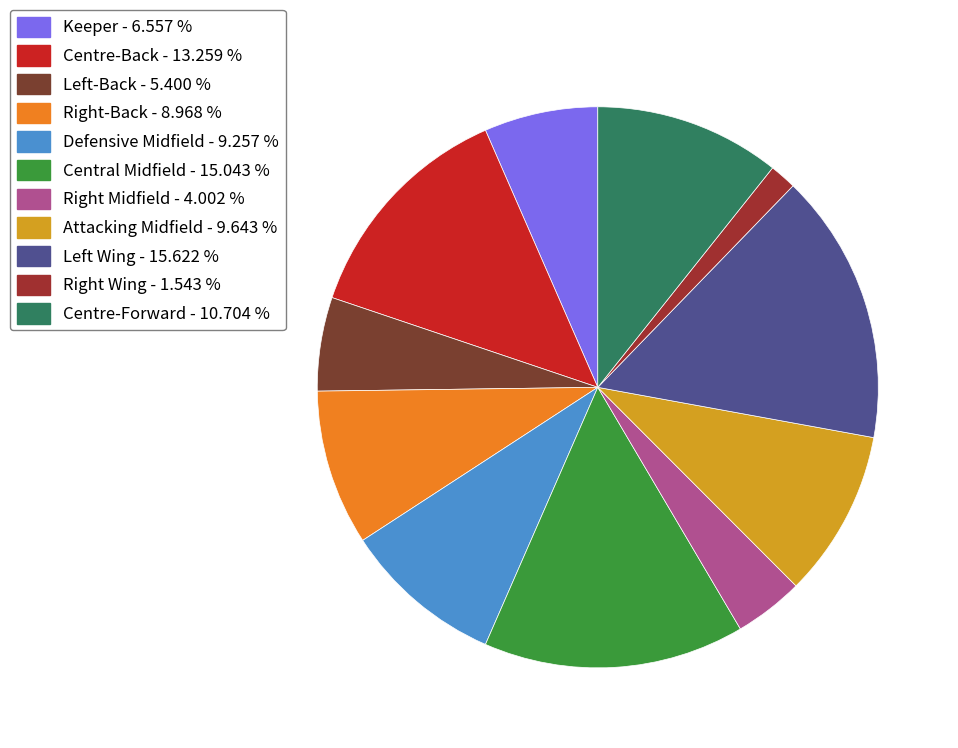

True or false: Centre-Back accounts for 3% of the total.

False